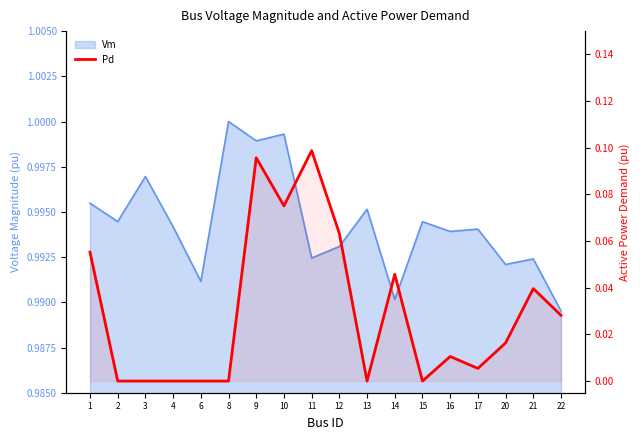

At which category does the data reach its first local peak?

9